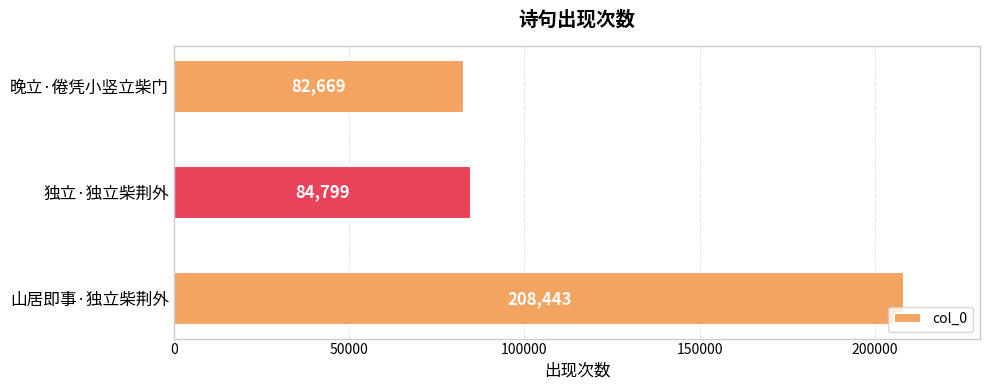

The value at 山居即事·独立柴荆外 is 94677. True or false?

False